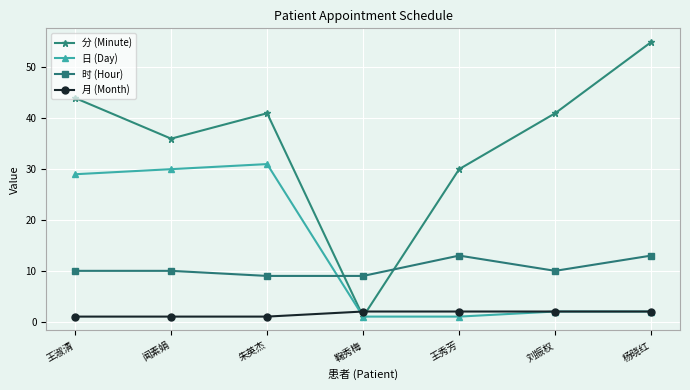

List the series in order of their peak value, highest first.

分 (Minute), 日 (Day), 时 (Hour), 月 (Month)